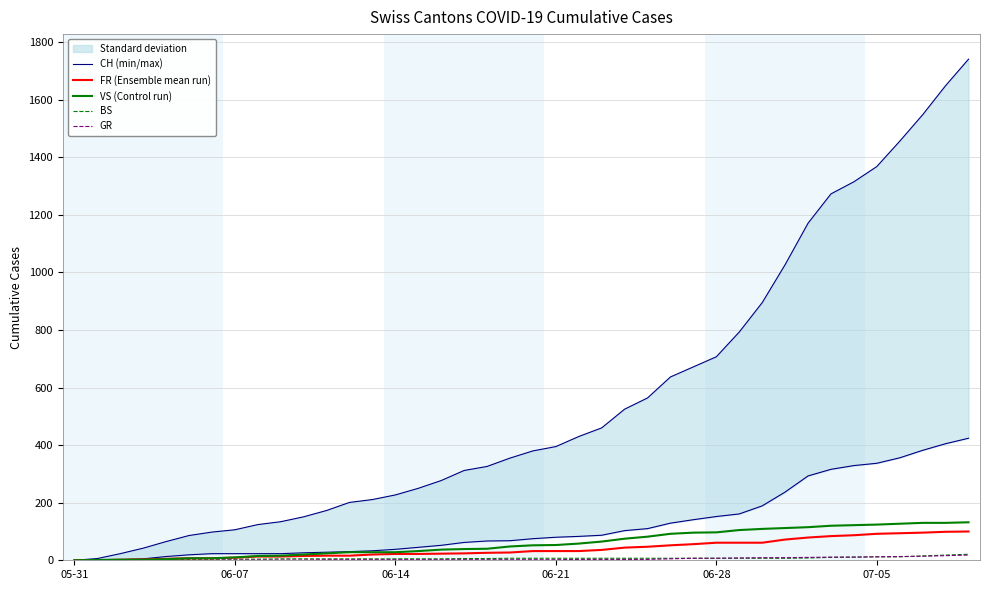

What is the highest value of the FR (Ensemble mean run) series?

100